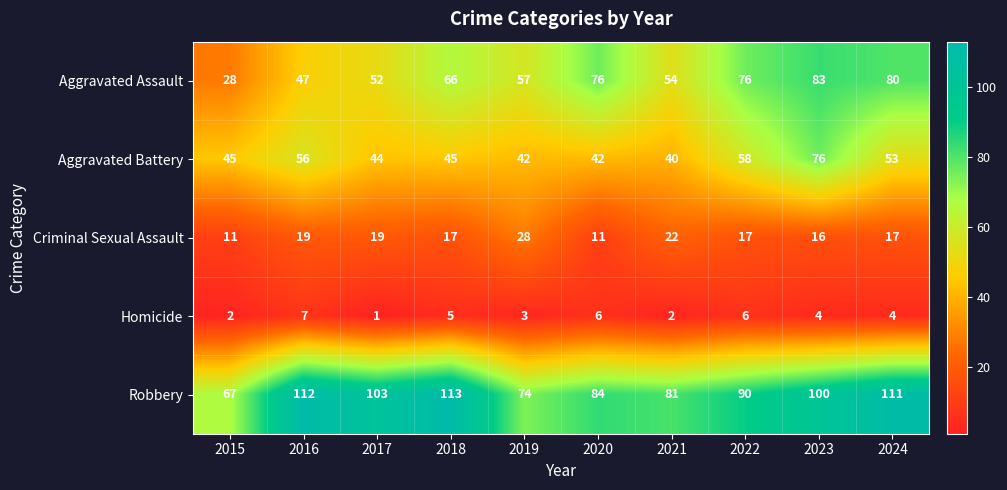

At which label does Homicide first exceed 4?

2016